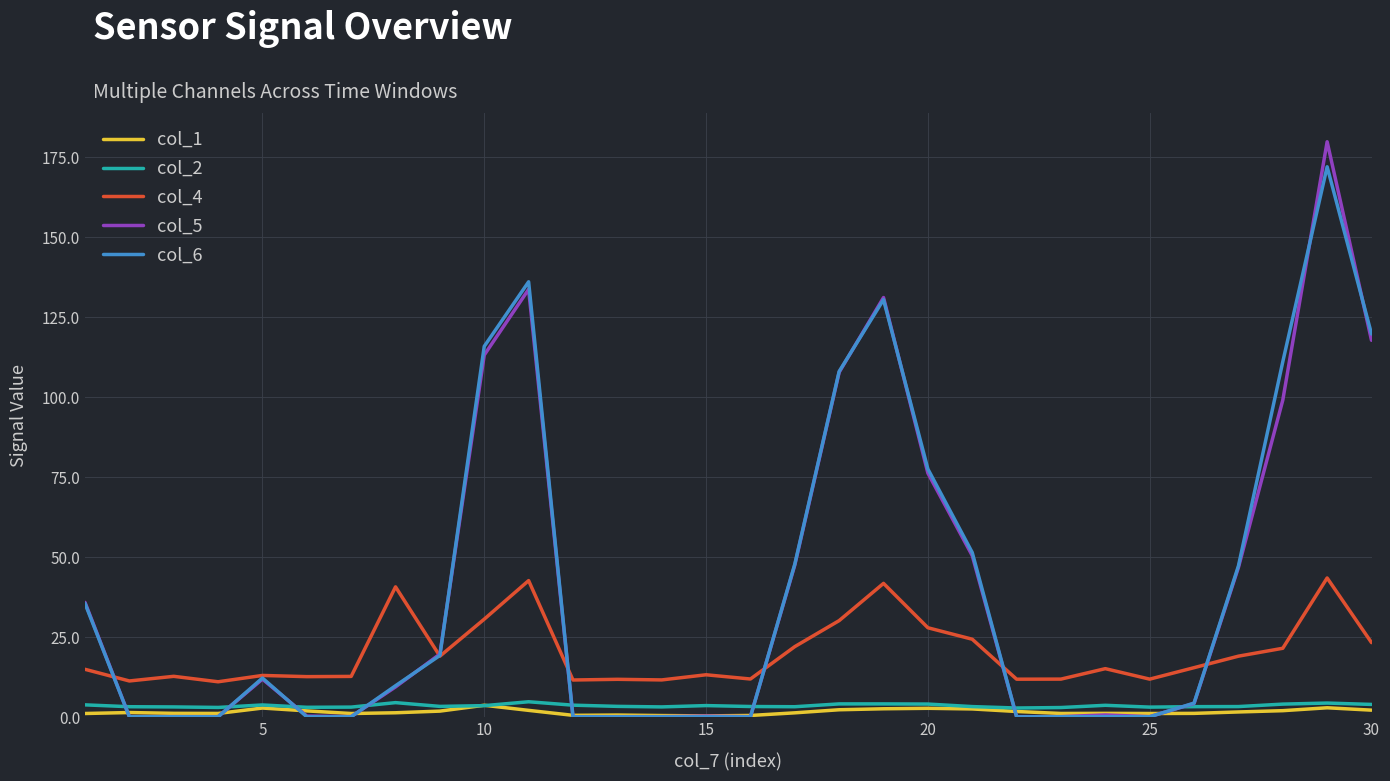

What is the difference between the maximum and minimum values in the col_4 series?

32.4